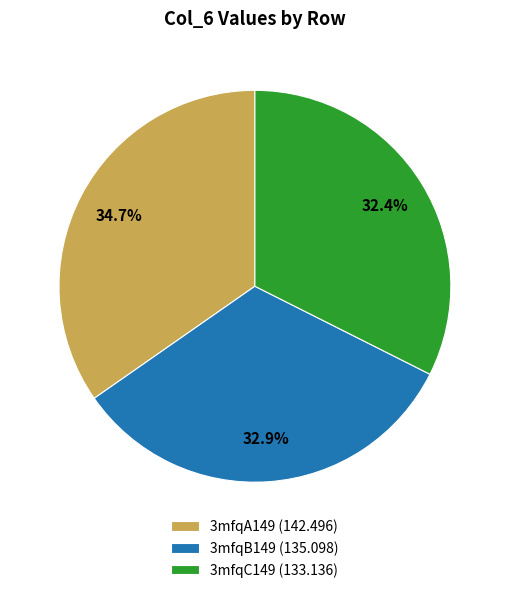

Does any single category account for the majority?

No